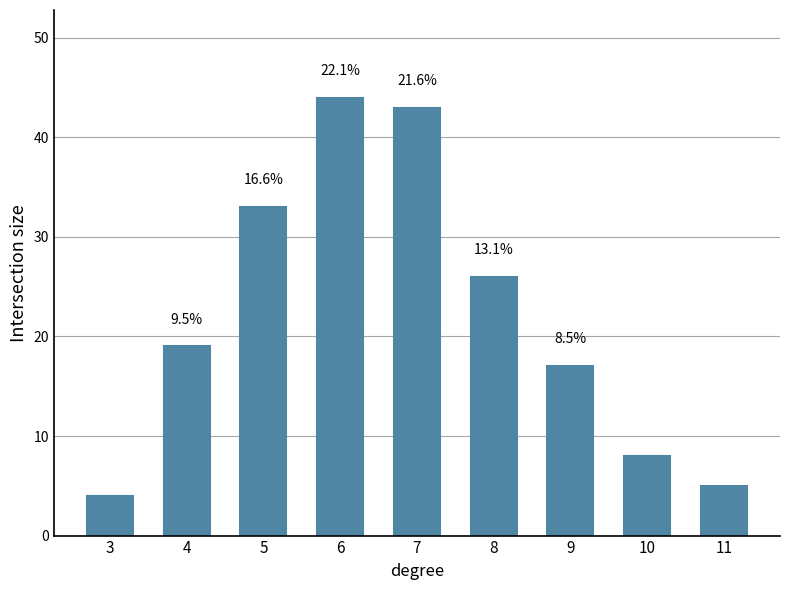

What is the average value?

22